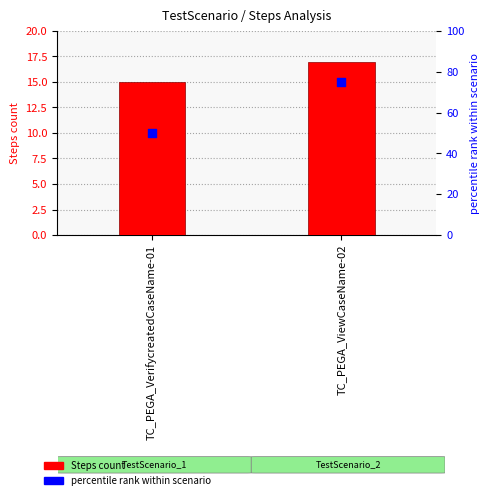

At which category is the sum across all series the highest?

TC_PEGA_ViewCaseName-02